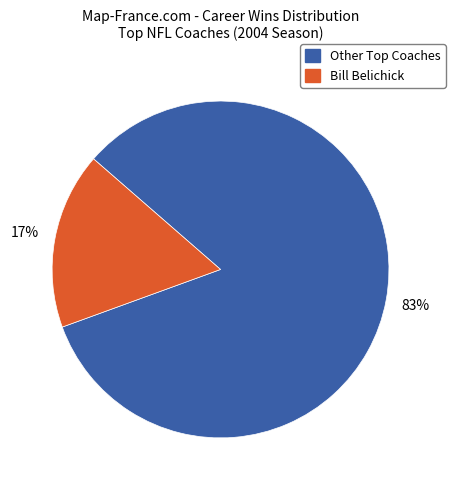

Is there any slice that represents more than half of the pie?

Yes